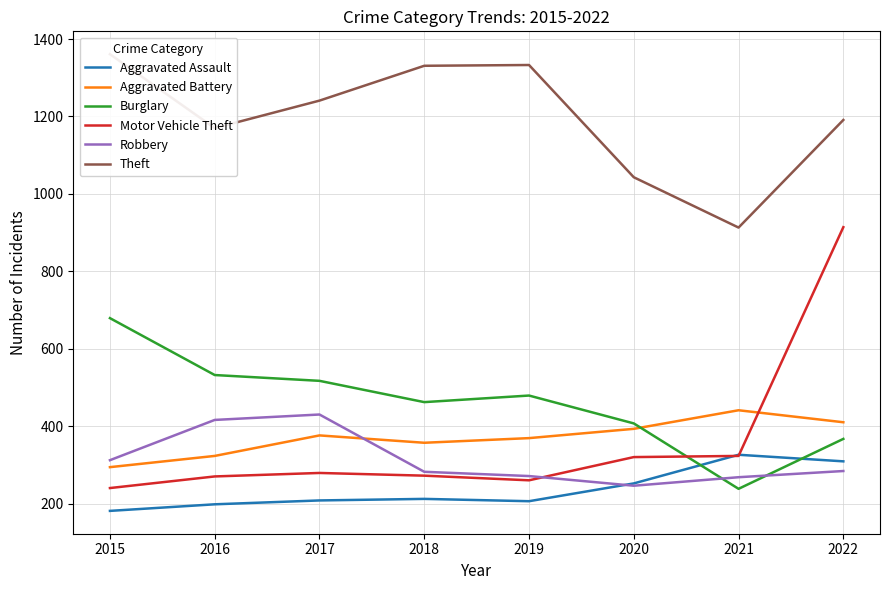

At which category is the sum across all series the highest?

2022